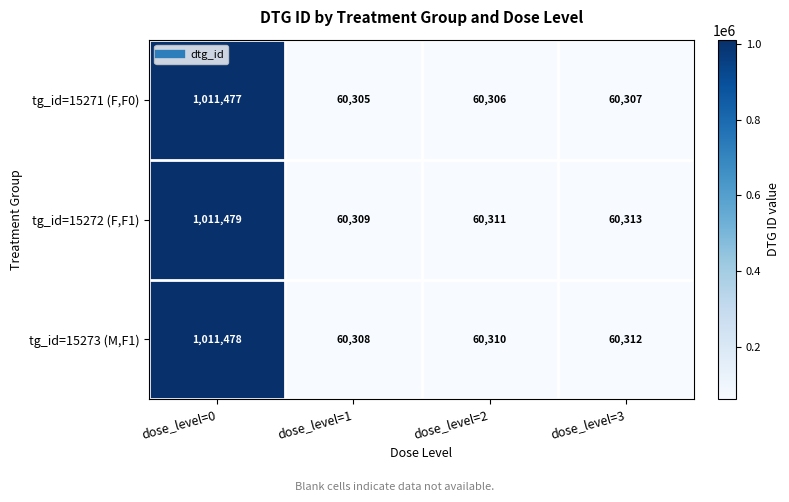

Reading right to left, list all the values displayed in this chart.

tg_id=15271 (F,F0): 60307	60306	60305	1011477
tg_id=15272 (F,F1): 60313	60311	60309	1011479
tg_id=15273 (M,F1): 60312	60310	60308	1011478